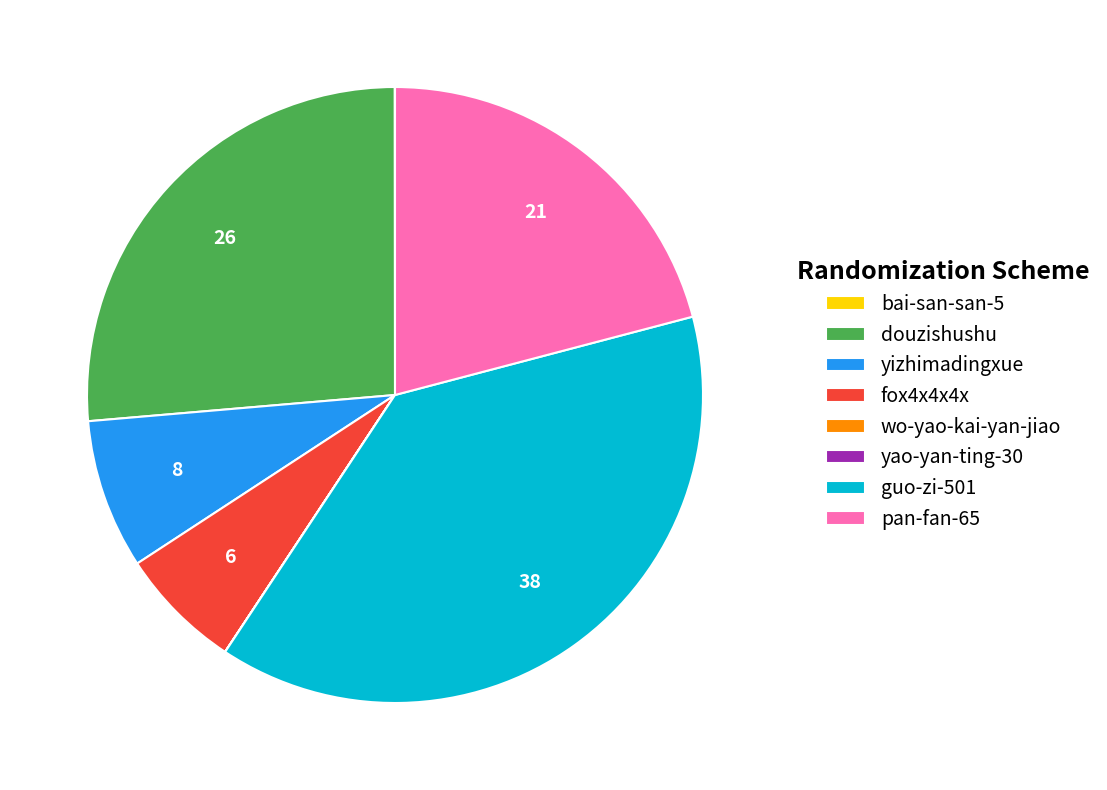

Combined, do pan-fan-65 and douzishushu account for over 50%?

No